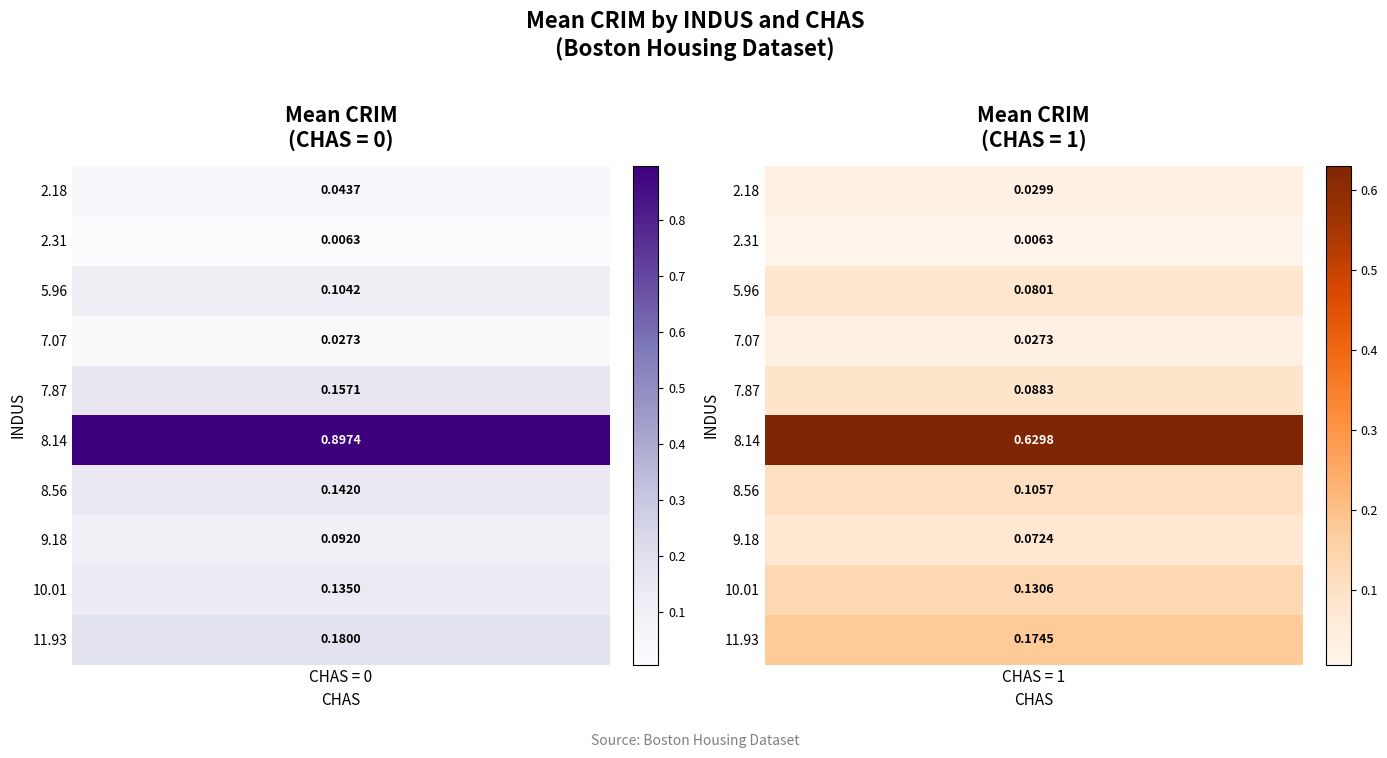

Which series changed the most between 0 and 0?

7.87